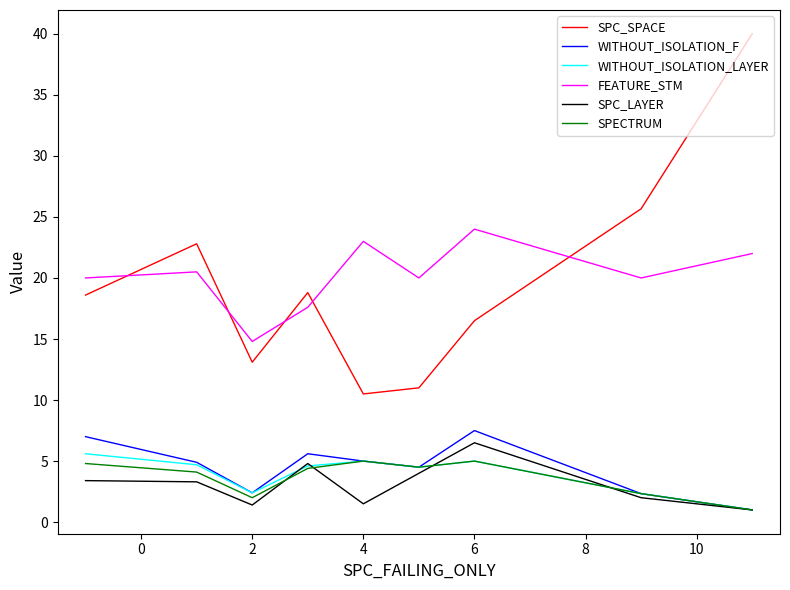

True or false: SPC_SPACE and SPECTRUM cross at least once.

False